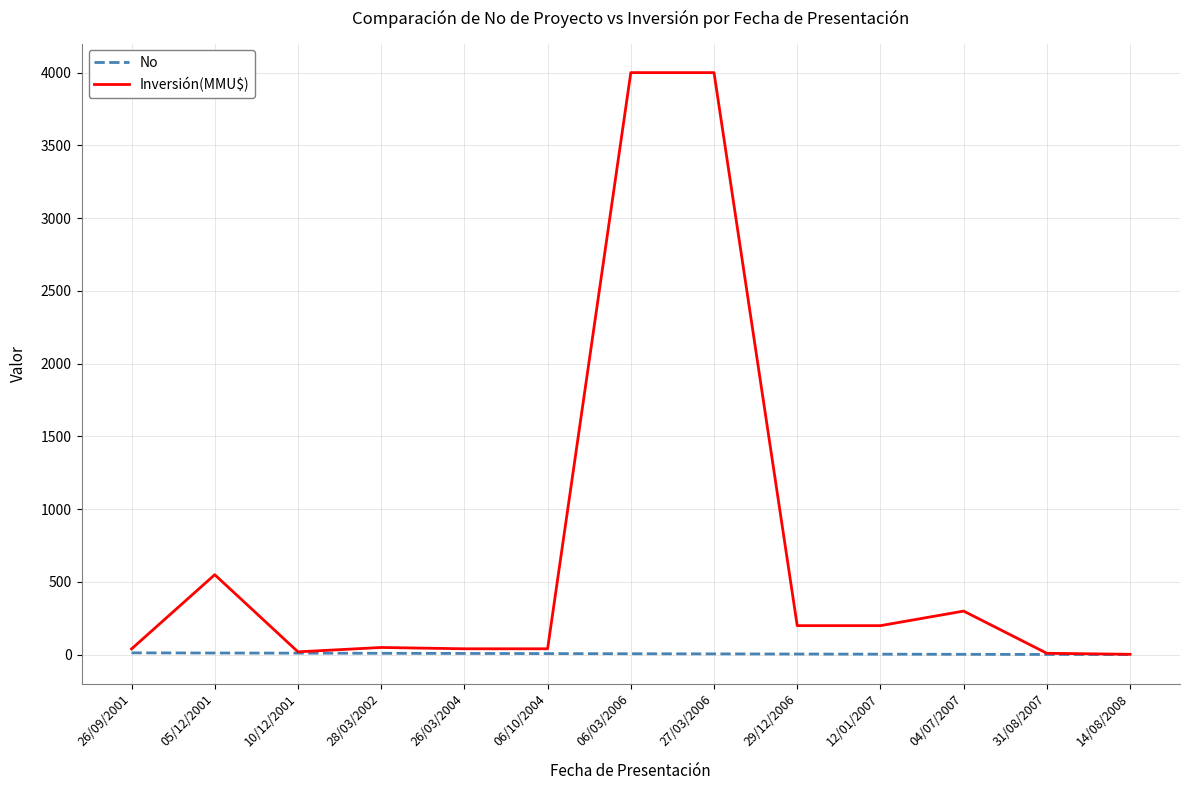

Which series has the widest spread of values?

Inversión(MMU$)